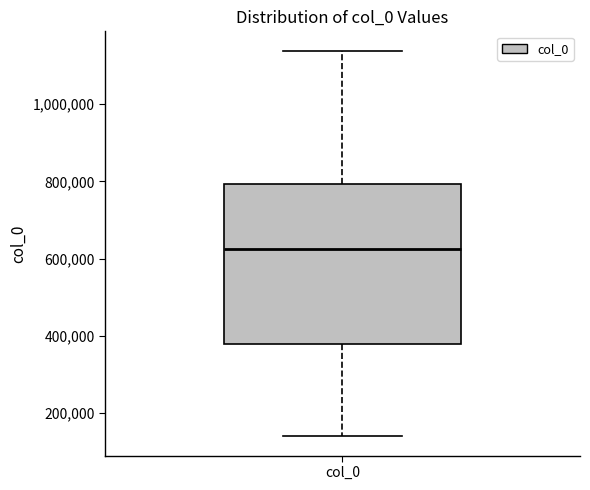

Where is the upper edge of the box for col_0 on the y-axis? The values are not printed on the chart, so give them approximately, as read against the axis.

800000